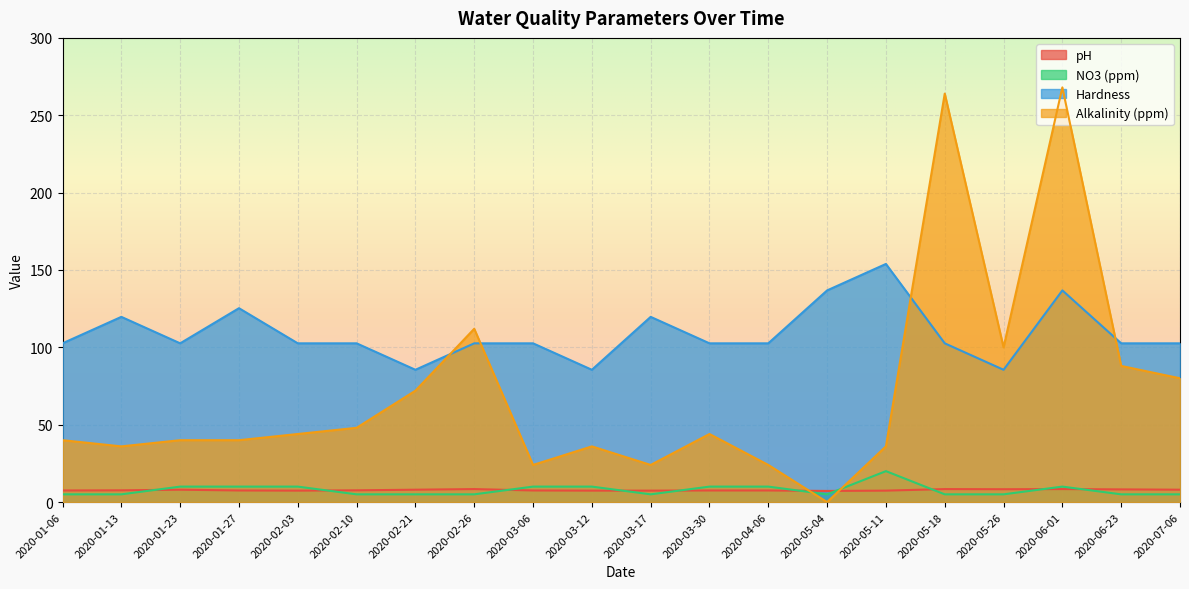

What is the greatest value displayed?

268.0